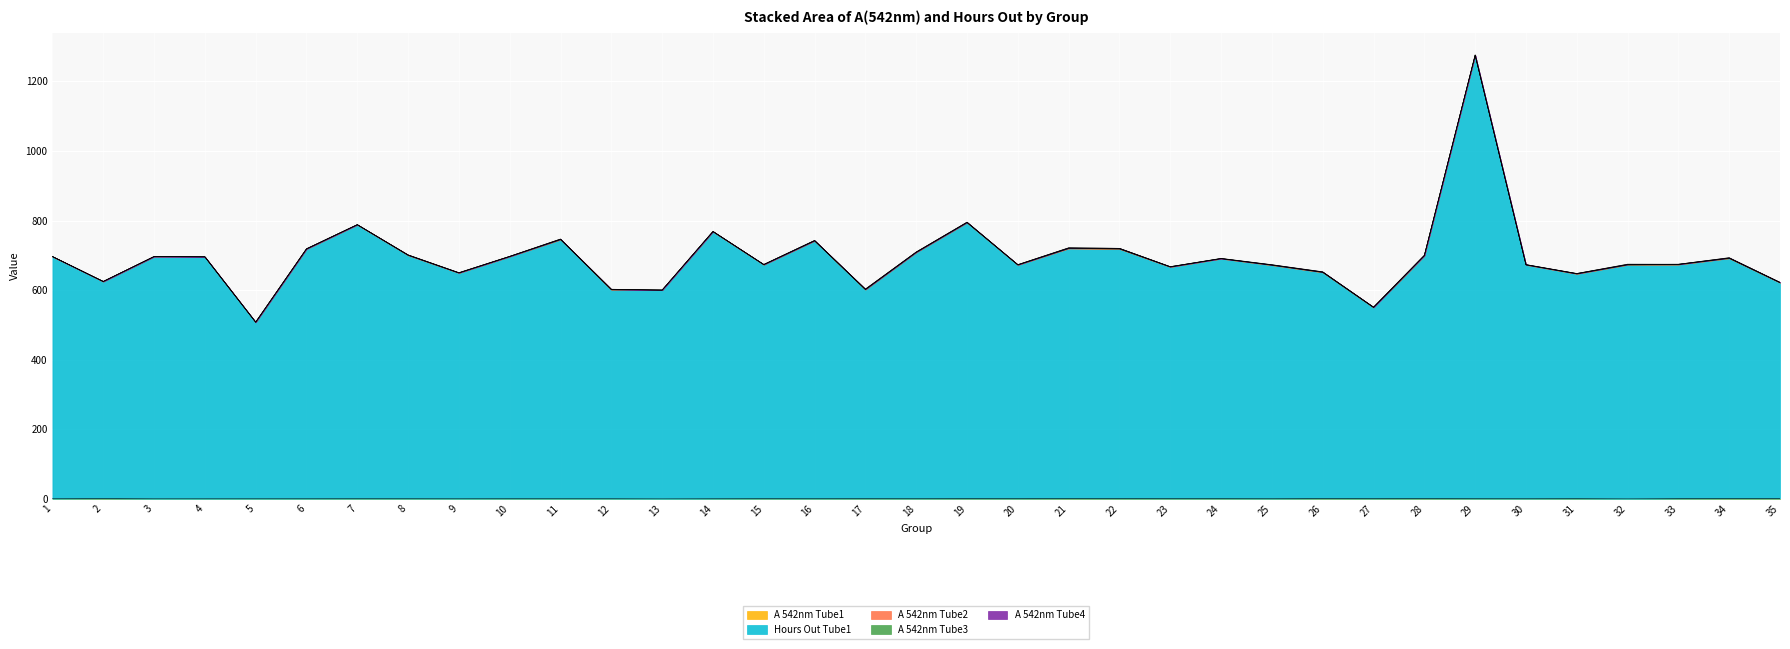

Reading left to right, what are all the values shown in this chart?

A 542nm Tube1: 1=0.3	2=0.7	3=0.2	4=0.2	5=0.2	6=0.3	7=0.4	8=0.4	9=0.2	10=0.4	11=0.3	12=0.3	13=0.0	14=0.3	15=0.5	16=0.4	17=0.5	18=0.4	19=0.6	20=0.5	21=0.7	22=0.6	23=0.5	24=0.5	25=0.3	26=0.7	27=0.5	28=0.7	29=0.4	30=0.3	31=0.5	32=0.0	33=0.5	34=0.7	35=0.7
Hours Out Tube1: 1=696.0	2=624.0	3=696.1	4=695.3	5=507.4	6=717.6	7=787.3	8=699.7	9=649.1	10=696.1	11=744.9	12=600.8	13=600.3	14=767.6	15=672.6	16=741.1	17=601.0	18=708.0	19=793.5	20=671.8	21=718.9	22=717.6	23=666.0	24=689.9	25=671.4	26=650.4	27=549.7	28=698.0	29=1274.5	30=672.2	31=646.2	32=672.7	33=673.0	34=690.8	35=620.6
A 542nm Tube2: 1=0.2	2=0.2	3=0.2	4=0.2	5=0.4	6=0.8	7=0.3	8=0.7	9=0.3	10=0.3	11=0.6	12=0.7	13=0.0	14=0.7	15=0.3	16=0.7	17=0.6	18=0.6	19=0.5	20=0.5	21=1.1	22=1.2	23=0.5	24=0.4	25=0.4	26=0.7	27=0.4	28=0.6	29=0.4	30=0.4	31=0.7	32=0.6	33=0.5	34=0.5	35=0.5
A 542nm Tube3: 1=0.2	2=0.2	3=0.2	4=0.2	5=0.2	6=0.0	7=0.4	8=0.4	9=0.3	10=0.3	11=0.8	12=0.5	13=0.0	14=0.3	15=0.4	16=0.4	17=0.6	18=0.6	19=0.6	20=0.3	21=0.6	22=0.8	23=0.6	24=0.1	25=0.6	26=0.6	27=0.5	28=0.5	29=0.5	30=0.4	31=0.4	32=0.6	33=0.5	34=0.7	35=0.5
A 542nm Tube4: 1=0.3	2=0.2	3=0.2	4=0.4	5=0.3	6=0.3	7=0.0	8=0.4	9=0.4	10=0.3	11=0.4	12=0.4	13=0.0	14=0.0	15=0.3	16=0.5	17=0.7	18=0.3	19=0.5	20=0.3	21=0.5	22=0.0	23=0.0	24=0.6	25=0.5	26=0.6	27=0.4	28=0.8	29=0.4	30=0.4	31=0.3	32=0.9	33=0.1	34=0.8	35=0.4